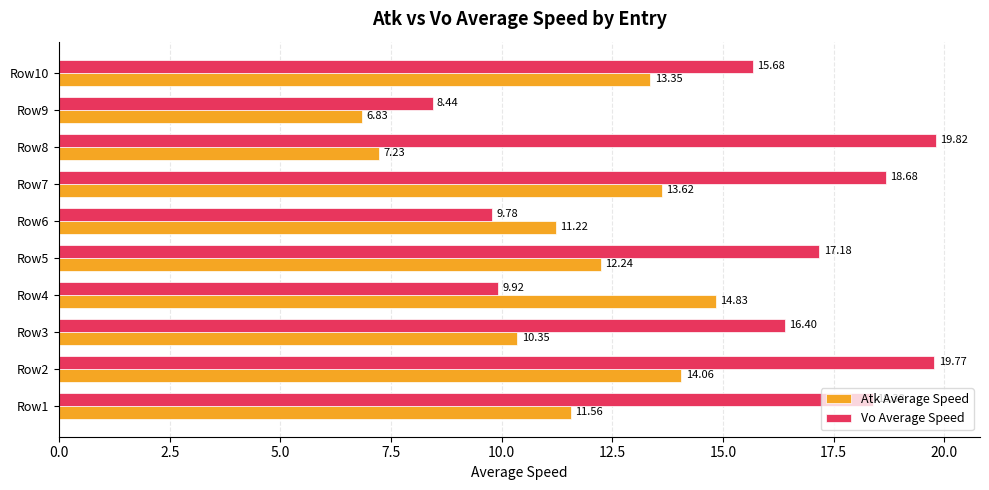

Count the number of data series in this chart.

2